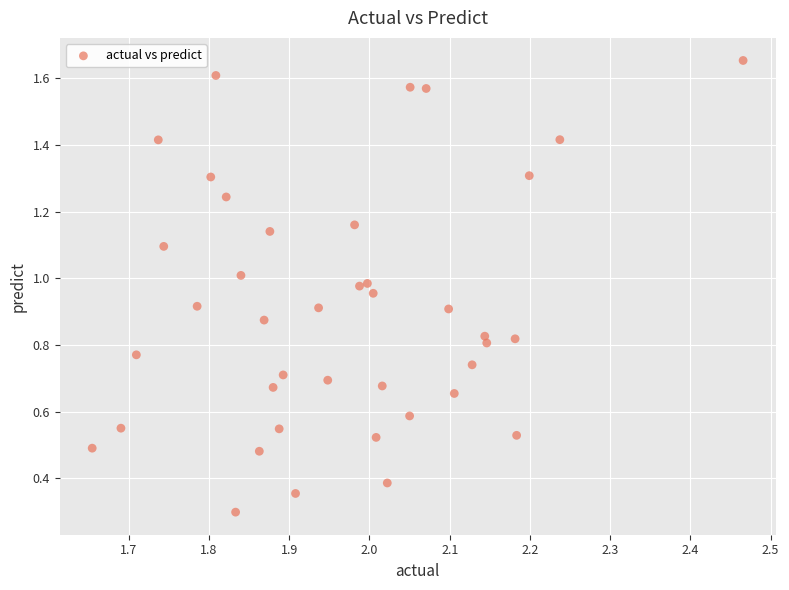

What Y value in the scatter plot is closest to 0?

0.3